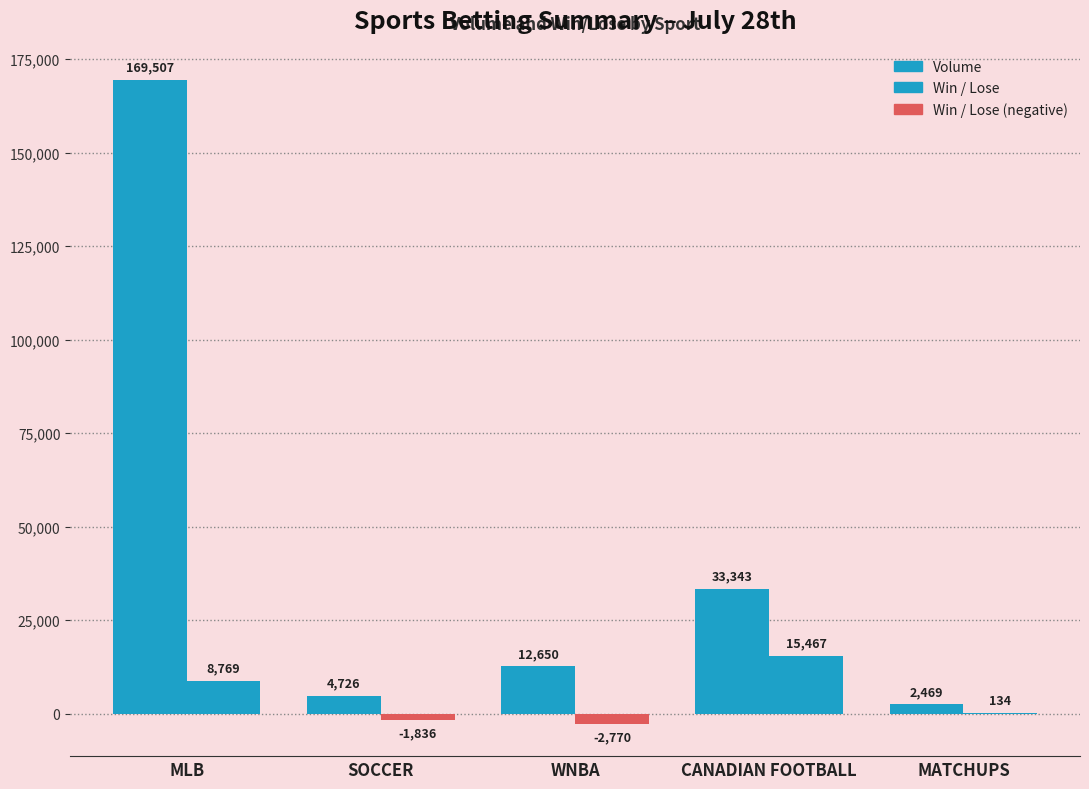

What is the ratio of the value at CANADIAN FOOTBALL to the value at MATCHUPS?

13.5